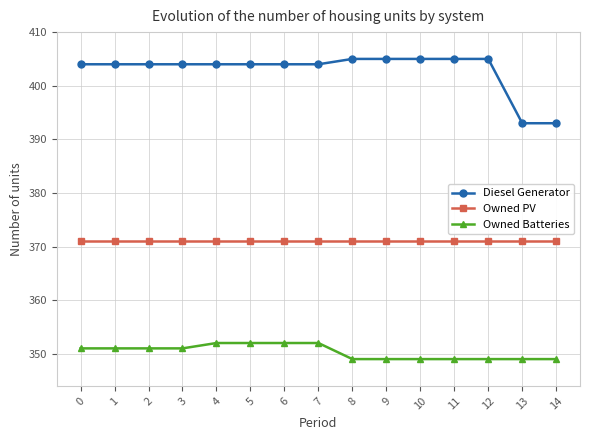

At how many categories does at least one series exceed 396?

13